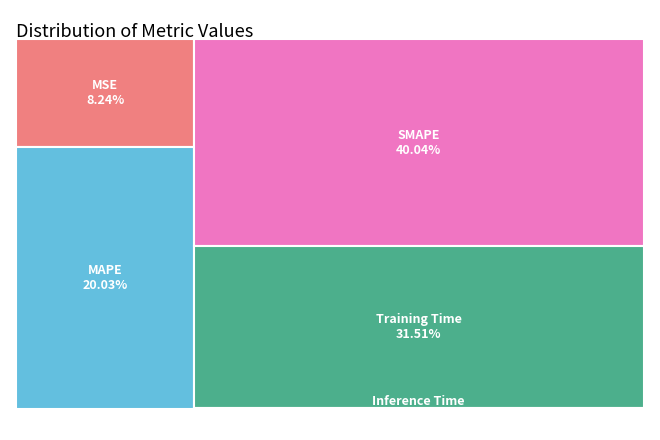

True or false: Inference Time accounts for 10% of the total.

False